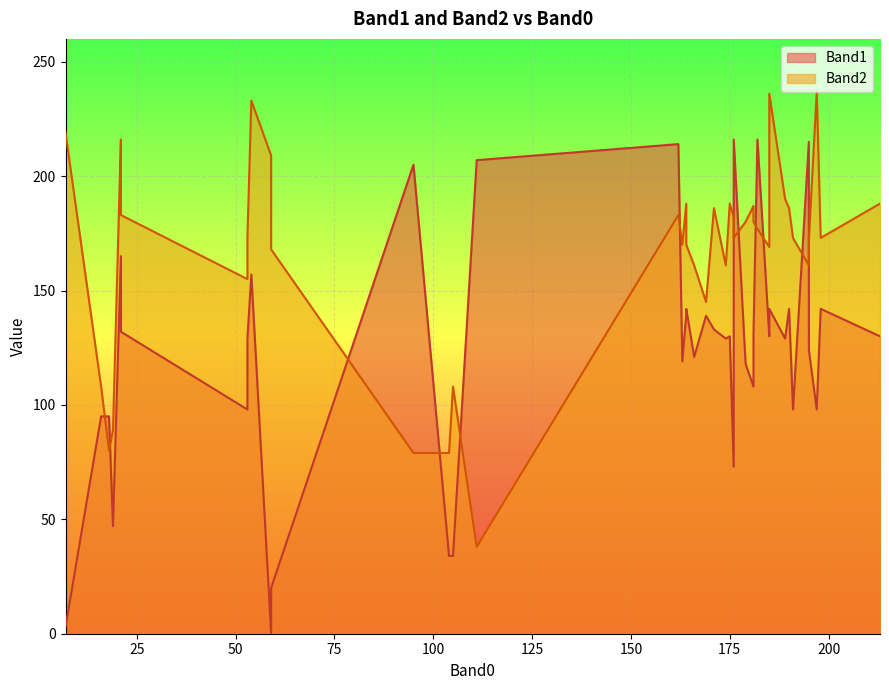

What is the sum of all Band2 values?

6653